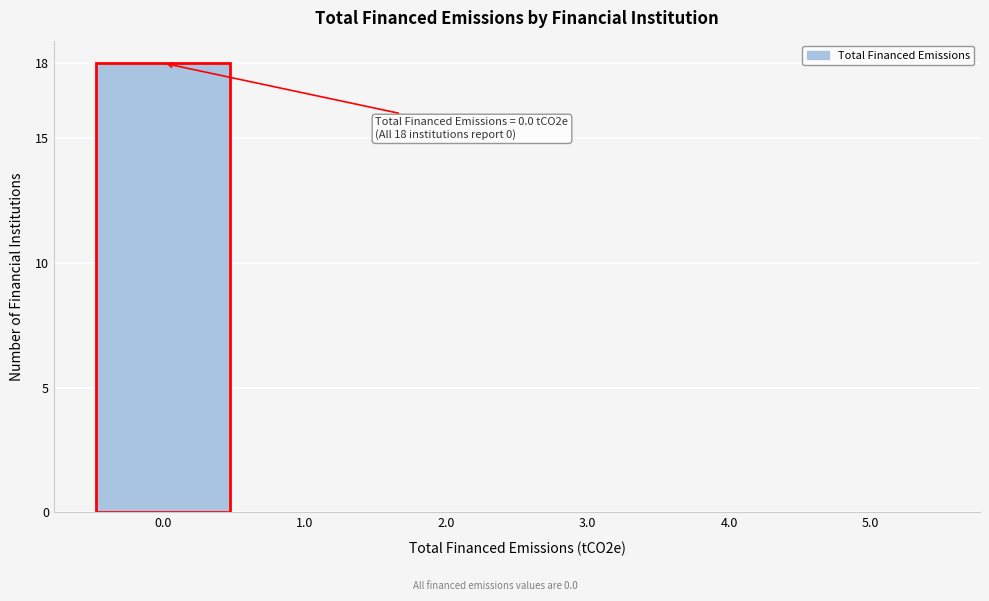

Reading left to right, what are all the values shown in this chart?

0.0=18	1.0=0	2.0=0	3.0=0	4.0=0	5.0=0